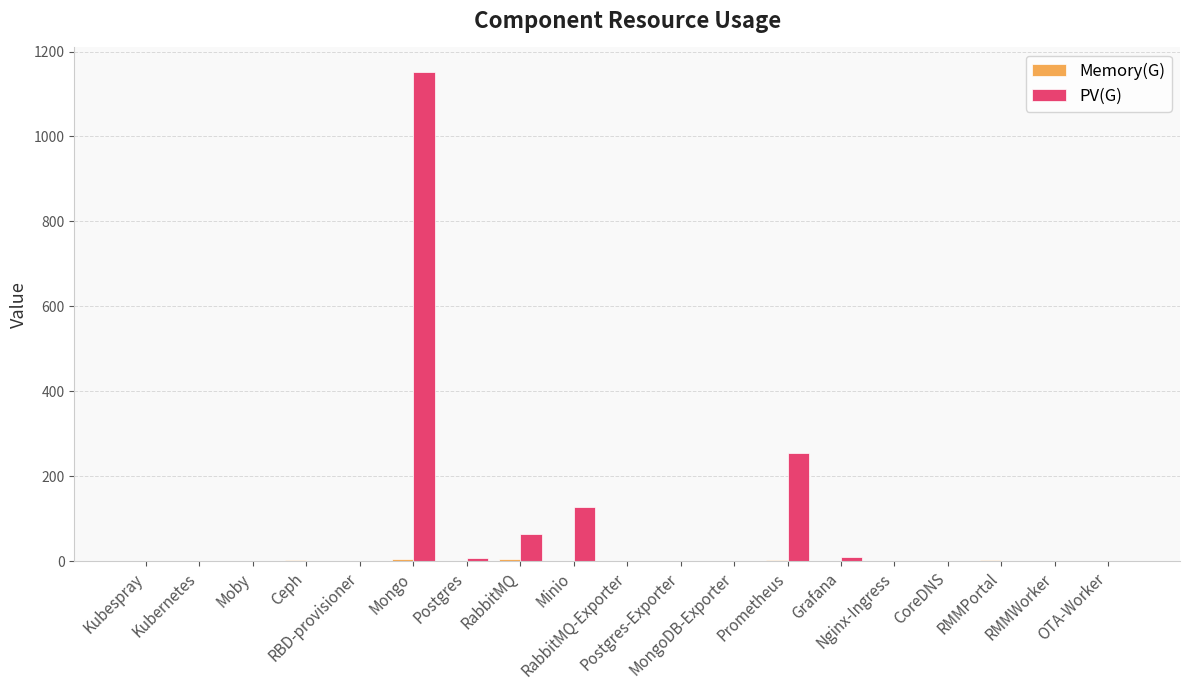

Which series has the largest total across all categories?

PV(G)